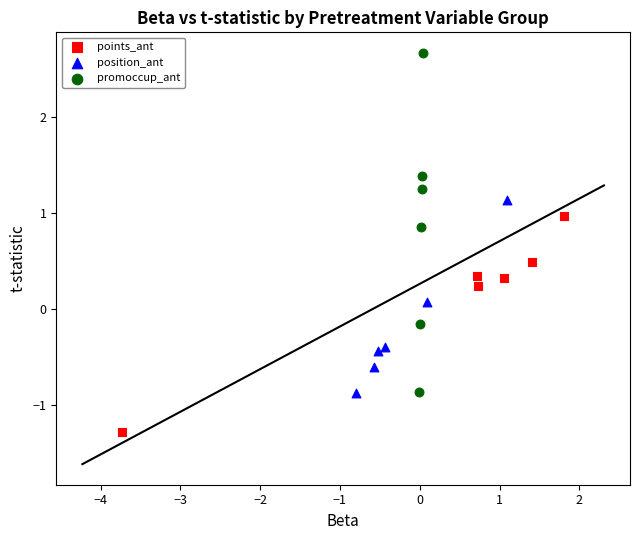

Which series has the widest spread of Y values?

promoccup_ant